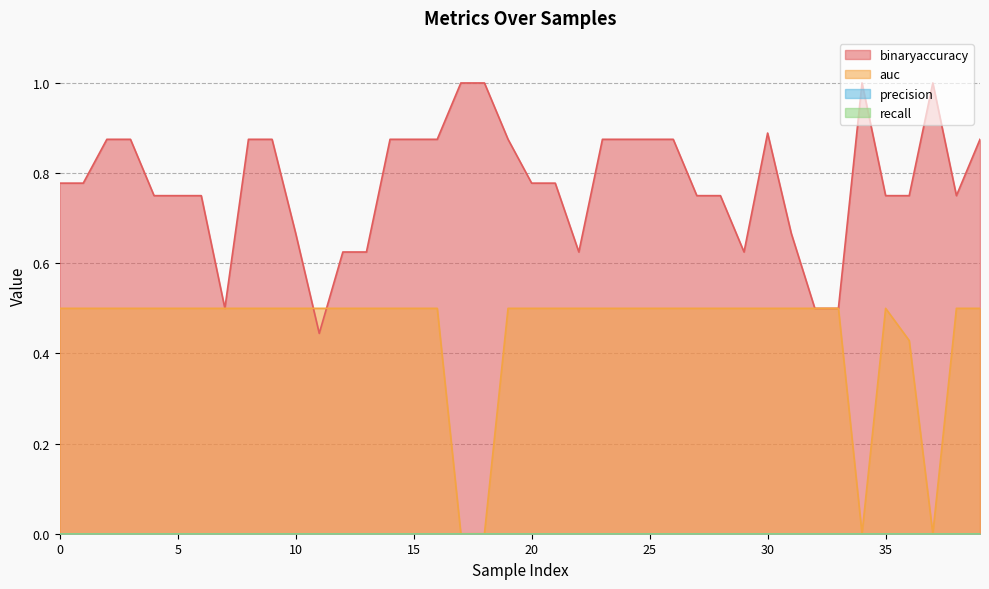

At which category does binaryaccuracy reach its first local peak?

30